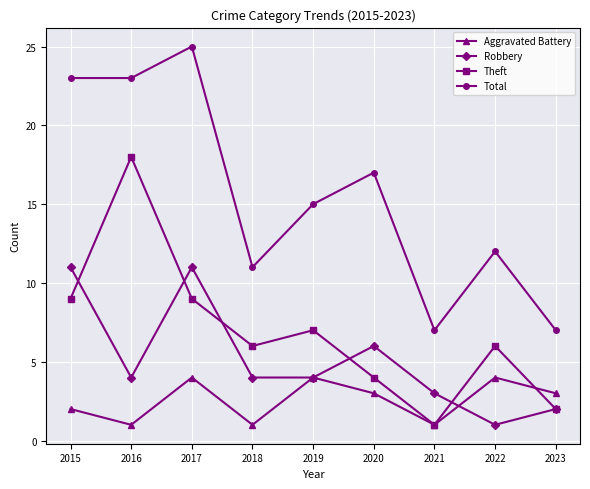

The Aggravated Battery series shows 1 at 2016. True or false?

True